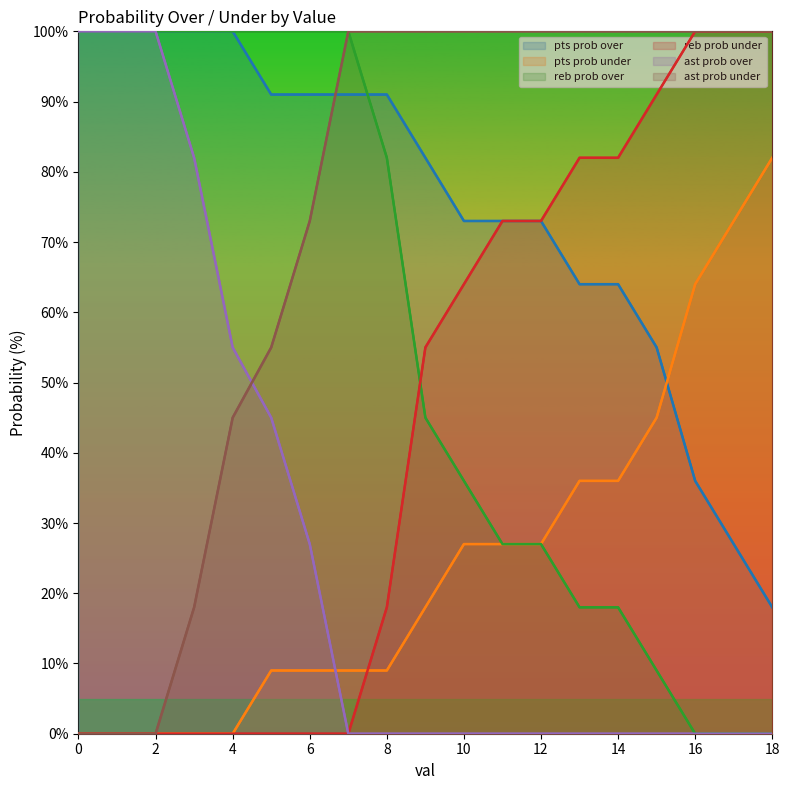

True or false: pts prob over has a value of 64 at 14.

True